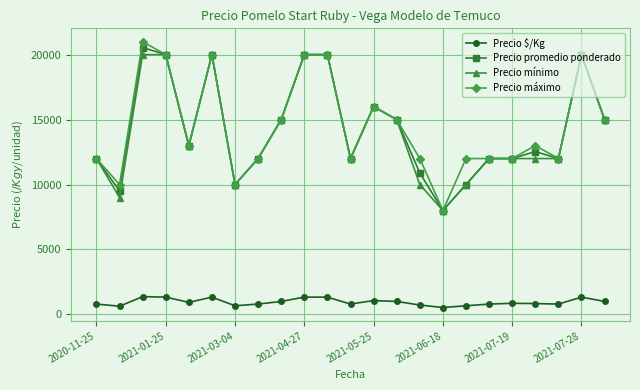

At how many categories does at least one series exceed 19395?

6